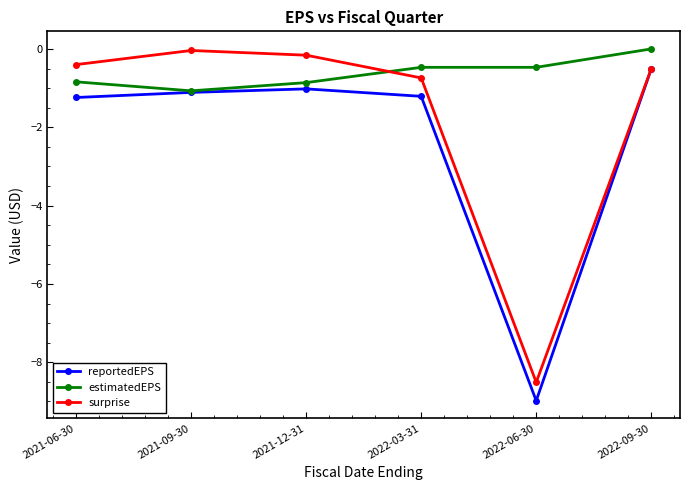

After their last crossing, which series has the higher values: estimatedEPS or surprise?

estimatedEPS